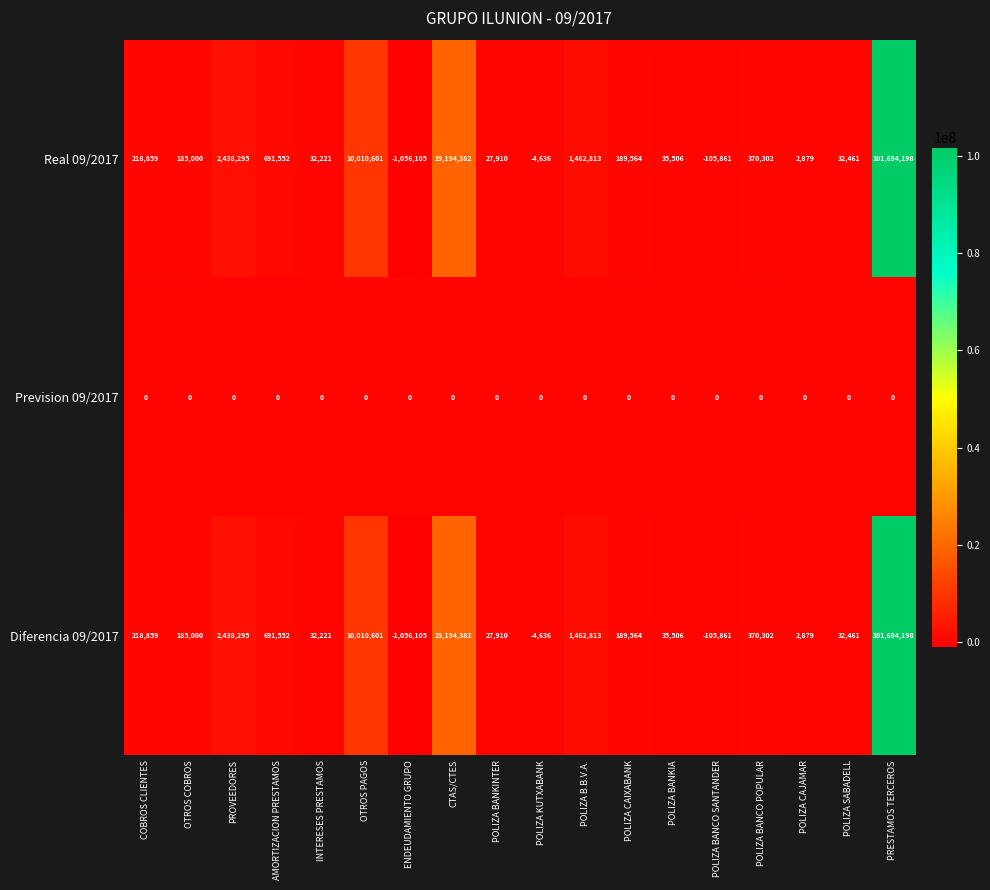

Which label corresponds to the largest value in the chart?

PRESTAMOS TERCEROS